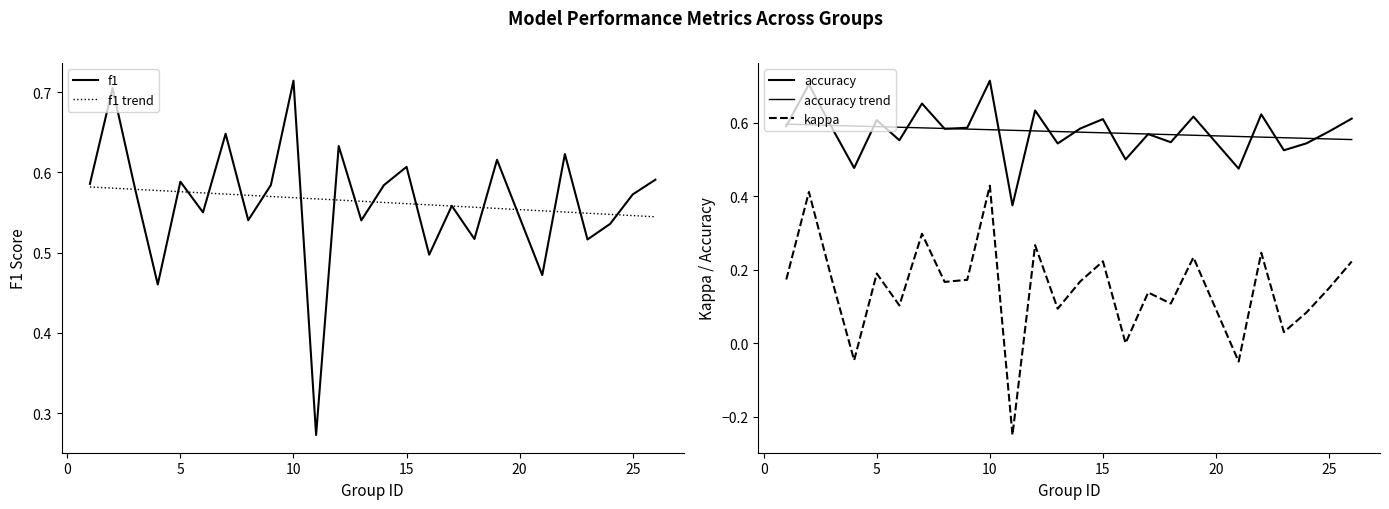

After their last crossing, which series has the higher values: f1 or accuracy?

accuracy